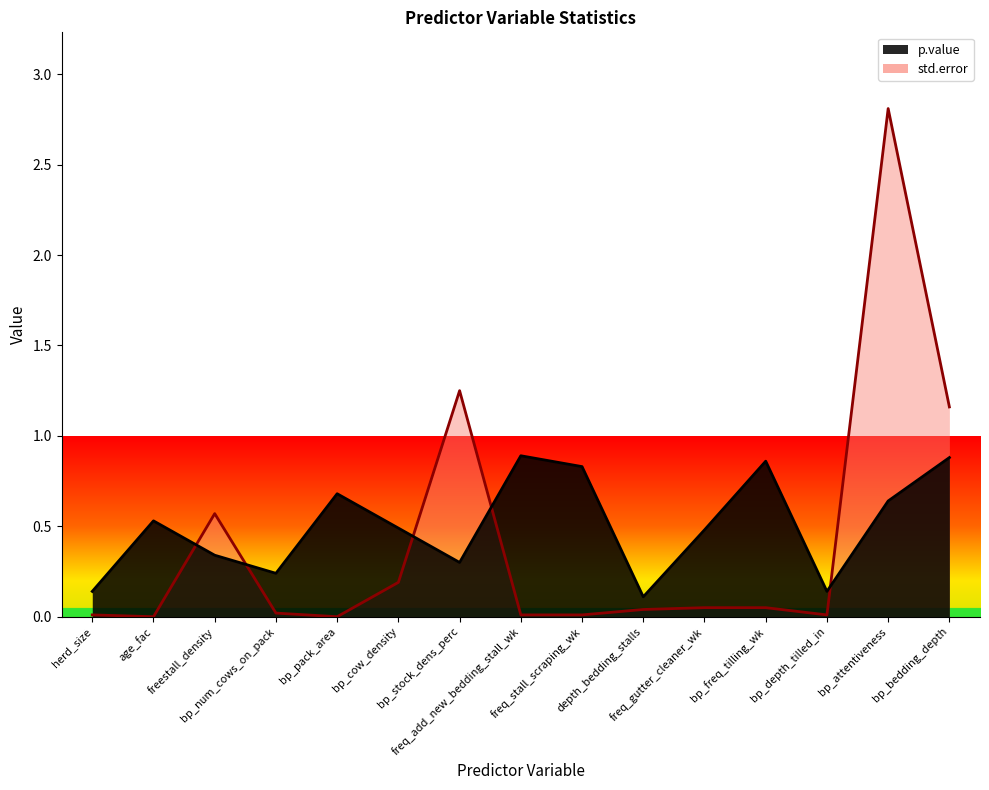

At which label is p.value closest to 0?

depth_bedding_stalls